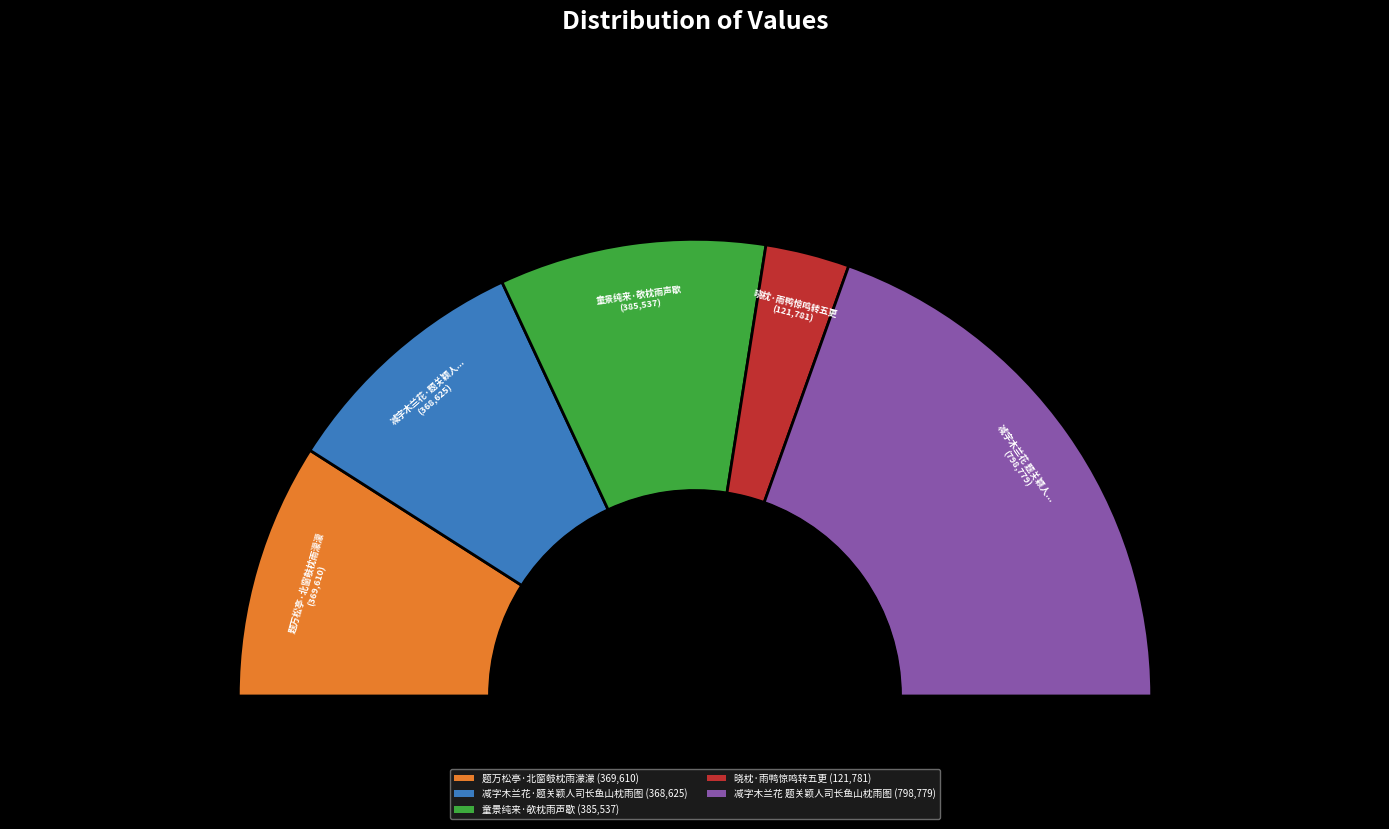

Approximately how many times larger is the value at 童景纯来·欹枕雨声歇 compared to 减字木兰花·题关颖人司长鱼山枕雨图?

1.0